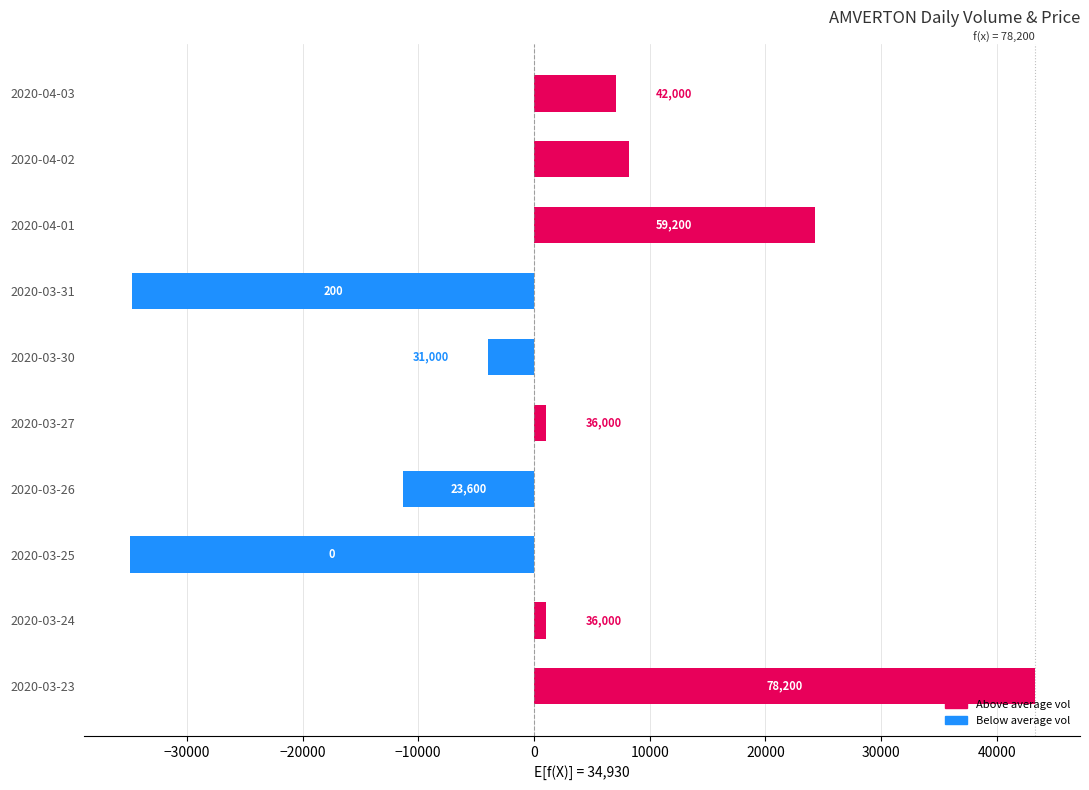

Are the bars horizontal?

Yes